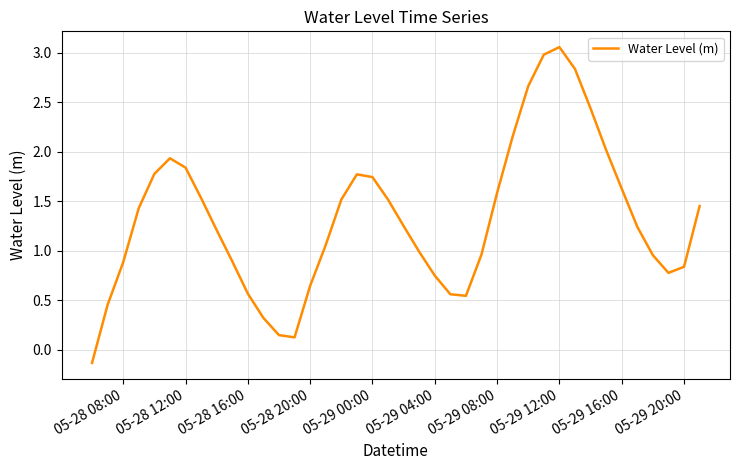

What is the difference between the maximum and minimum values?

3.2